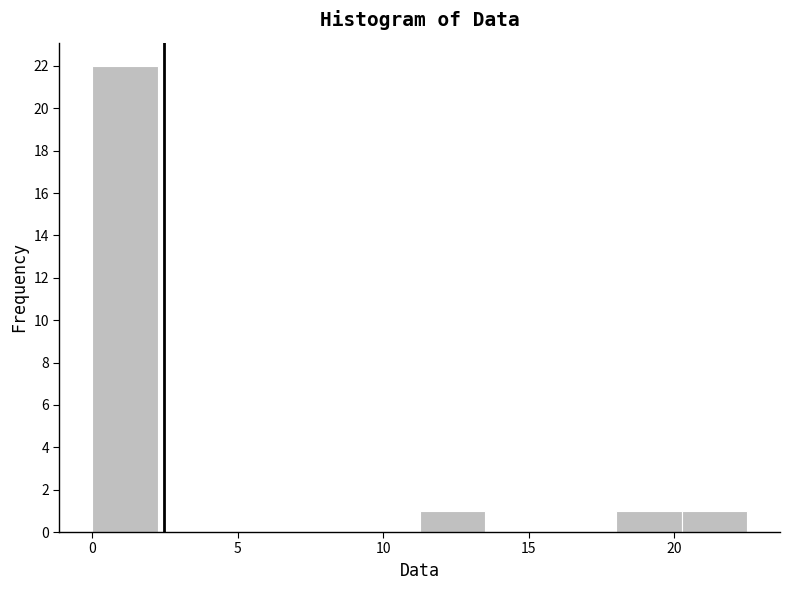

How tall is the bar that spans 0.00 to 2.25 on the x-axis? Neither the bar edges nor the heights are printed on the chart, so give them approximately, as read against the axes.

22